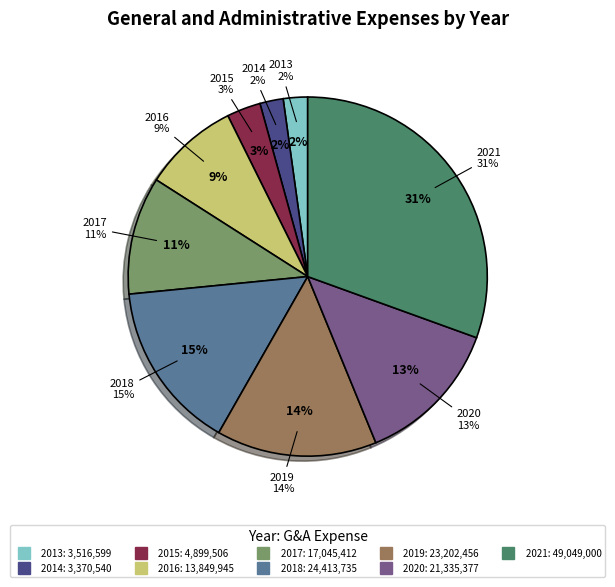

How many segments does this pie chart have?

9